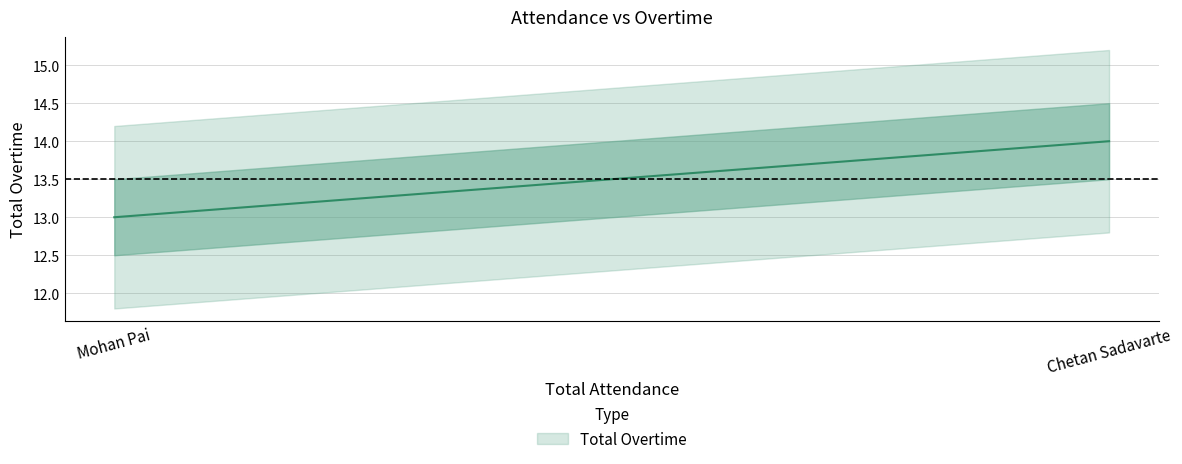

Count the values in the range 13 to 14.

2